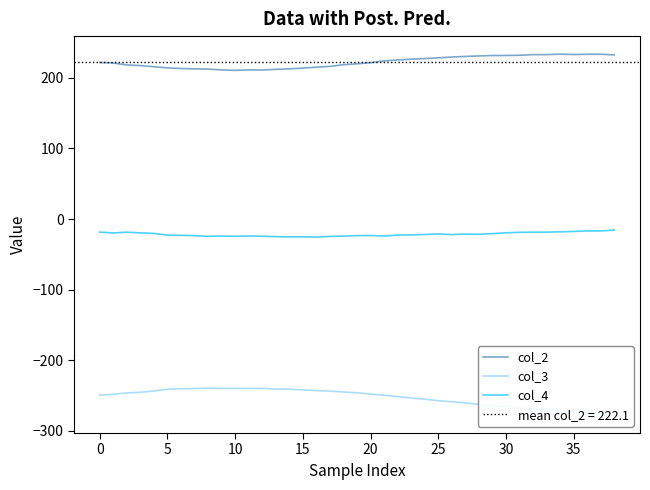

What is the value of the col_2 point at the 28th from the left?

230.1